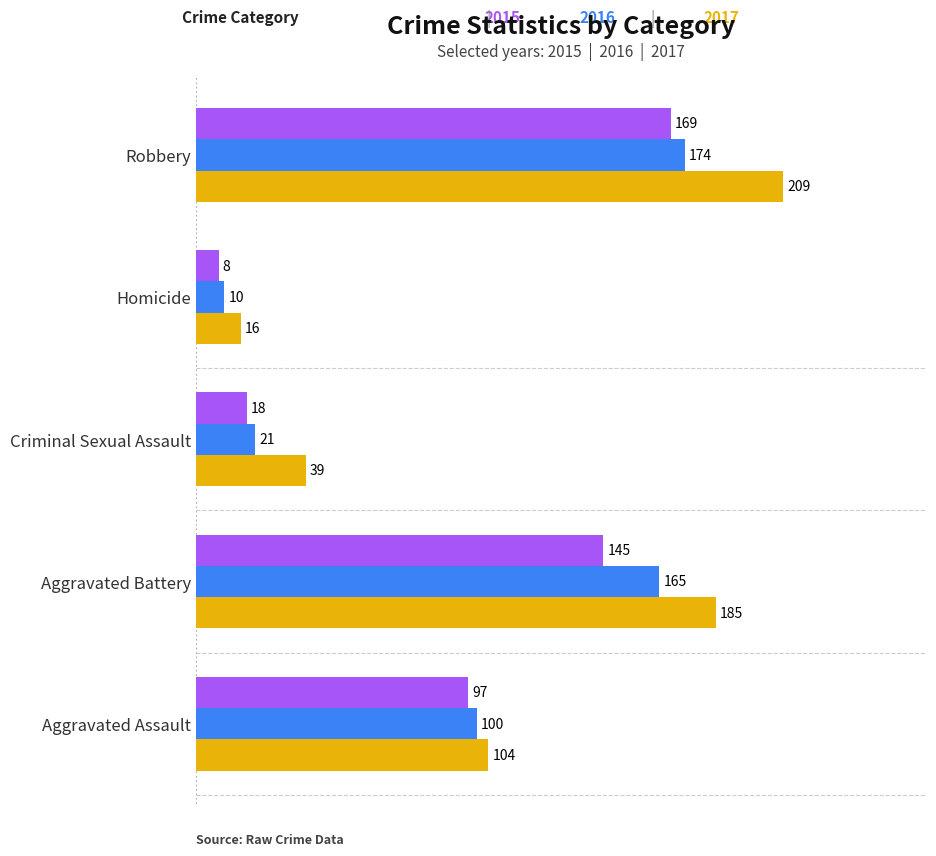

At which category is the sum across all series the highest?

Robbery